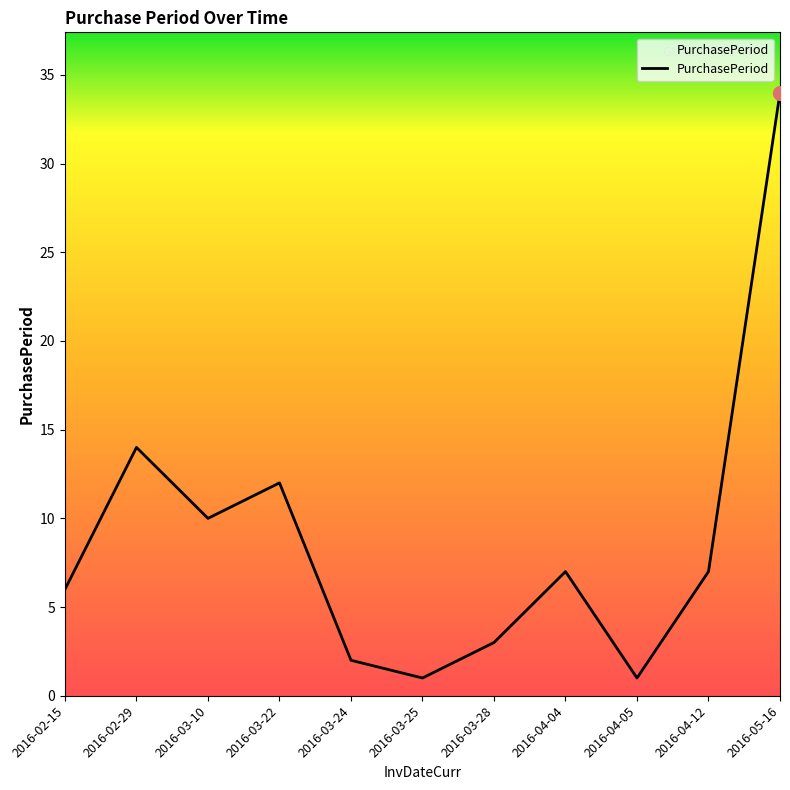

Which has a higher value, 2016-02-29 or 2016-03-22?

2016-02-29